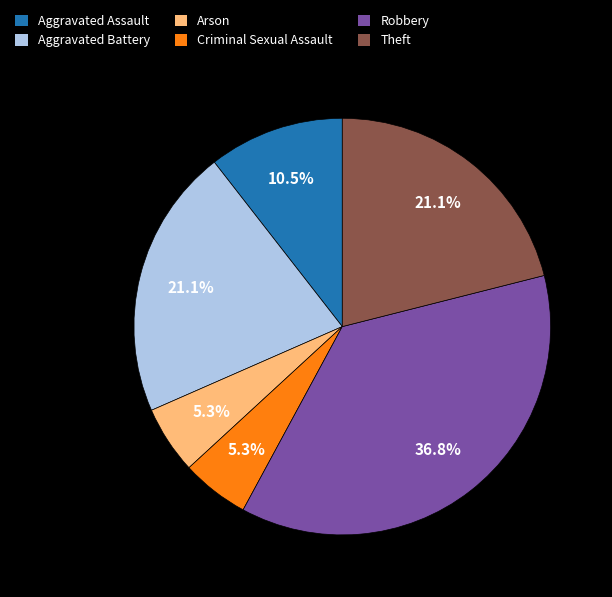

Count the number of slices in the pie.

6